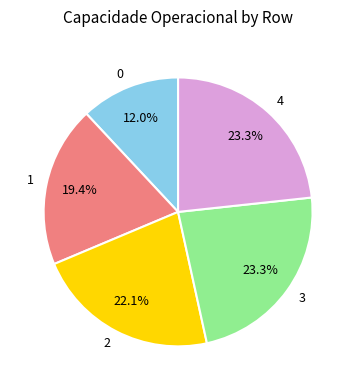

Which has a higher value, 4 or 1?

4